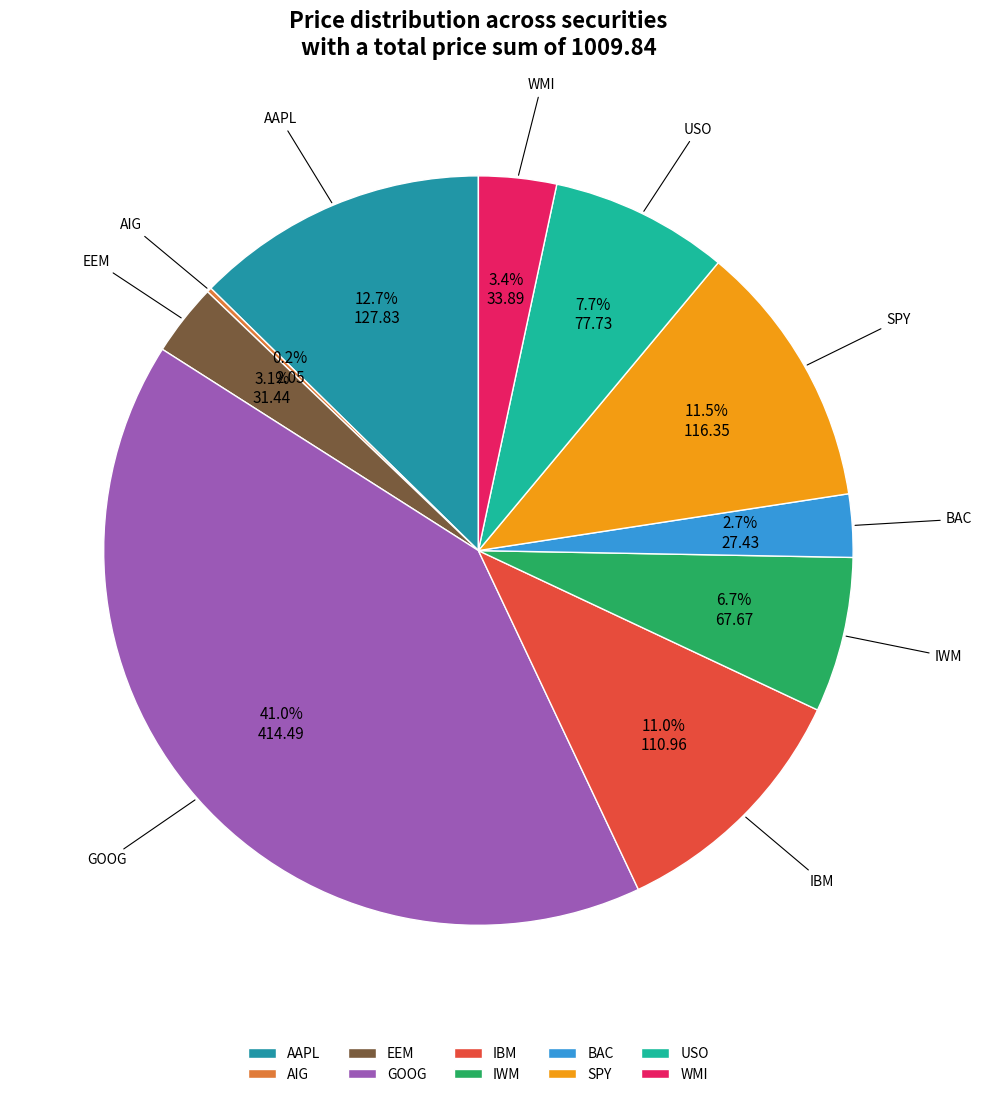

To the nearest percent, what is the difference between the largest and smallest slice percentages?

41%